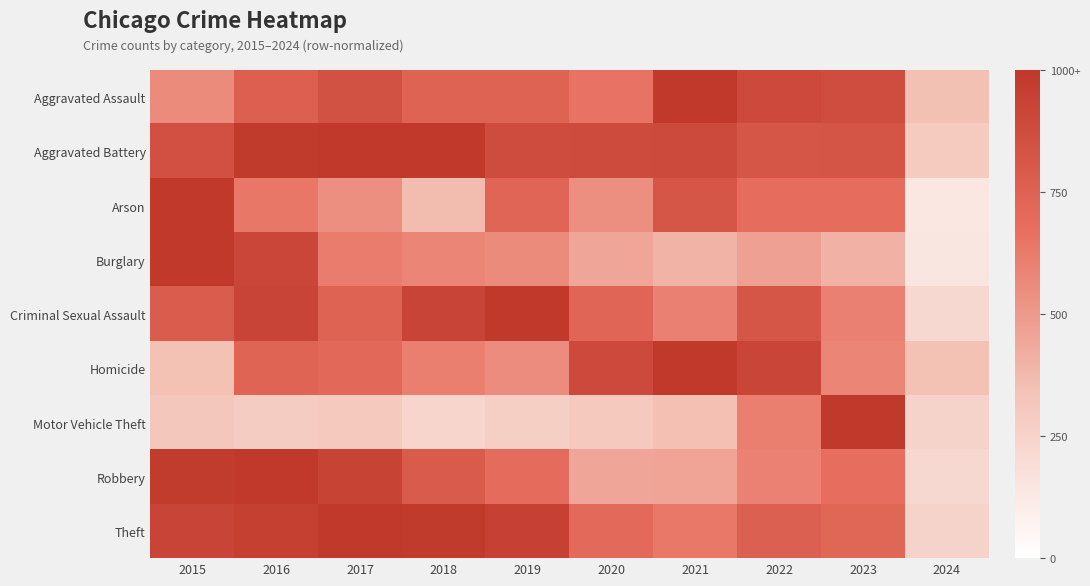

What is the difference between the highest and lowest values at 2024?

0.2